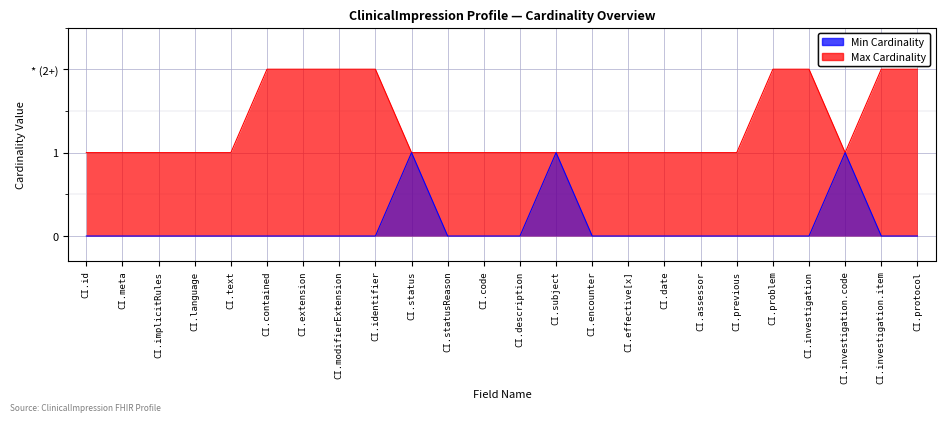

Reading left to right, extract all data points from this chart.

Min Cardinality: CI.id=0	CI.meta=0	CI.implicitRules=0	CI.language=0	CI.text=0	CI.contained=0	CI.extension=0	CI.modifierExtension=0	CI.identifier=0	CI.status=1	CI.statusReason=0	CI.code=0	CI.description=0	CI.subject=1	CI.encounter=0	CI.effective[x]=0	CI.date=0	CI.assessor=0	CI.previous=0	CI.problem=0	CI.investigation=0	CI.investigation.code=1	CI.investigation.item=0	CI.protocol=0
Max Cardinality: CI.id=1	CI.meta=1	CI.implicitRules=1	CI.language=1	CI.text=1	CI.contained=2	CI.extension=2	CI.modifierExtension=2	CI.identifier=2	CI.status=1	CI.statusReason=1	CI.code=1	CI.description=1	CI.subject=1	CI.encounter=1	CI.effective[x]=1	CI.date=1	CI.assessor=1	CI.previous=1	CI.problem=2	CI.investigation=2	CI.investigation.code=1	CI.investigation.item=2	CI.protocol=2